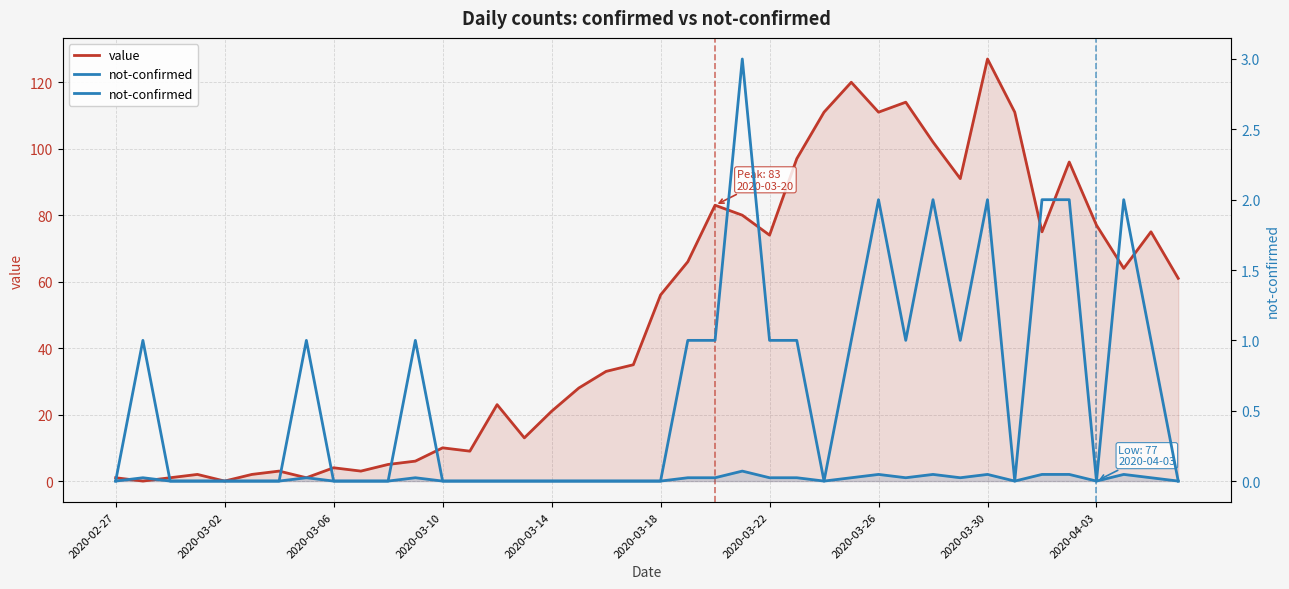

At which category does not-confirmed reach its first local valley?

26